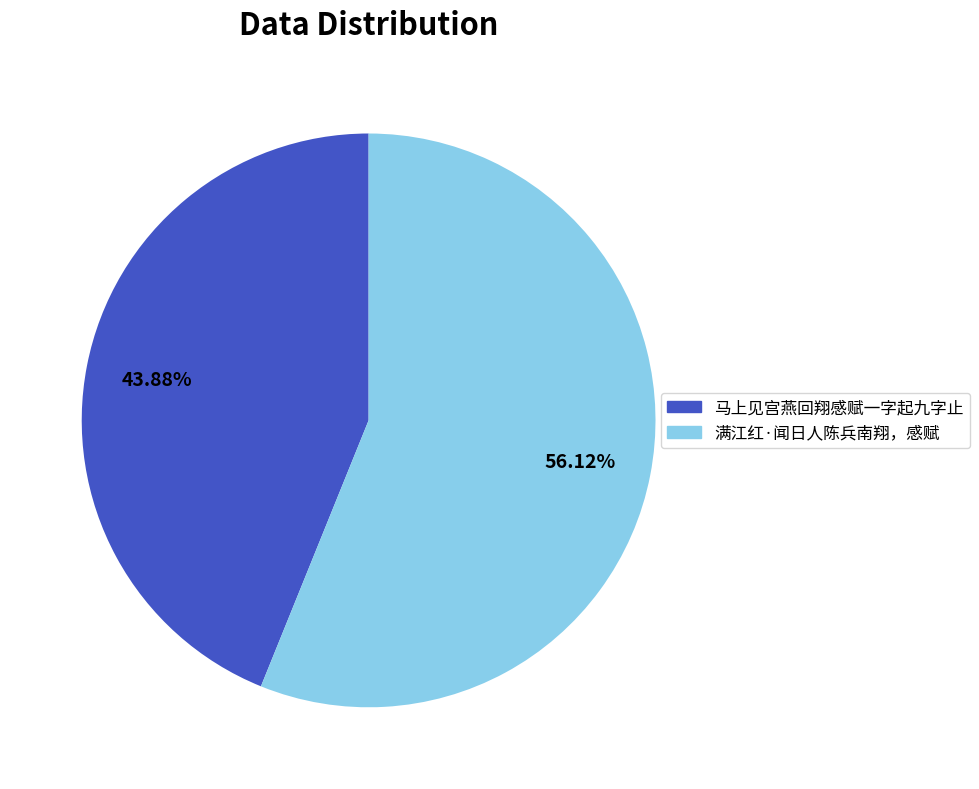

Between 满江红·闻日人陈兵南翔，感赋 and 马上见宫燕回翔感赋一字起九字止, which is larger?

满江红·闻日人陈兵南翔，感赋